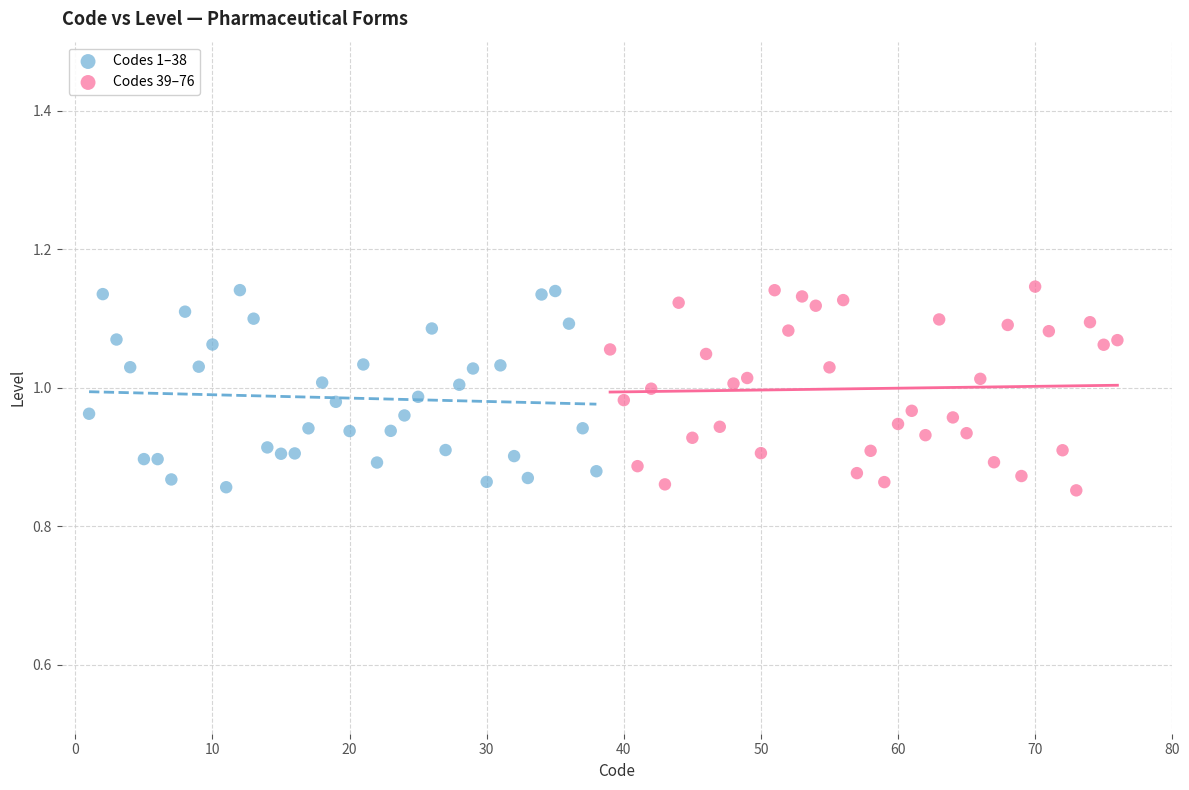

What are all the series names shown in the legend?

Codes 1–38, Codes 39–76